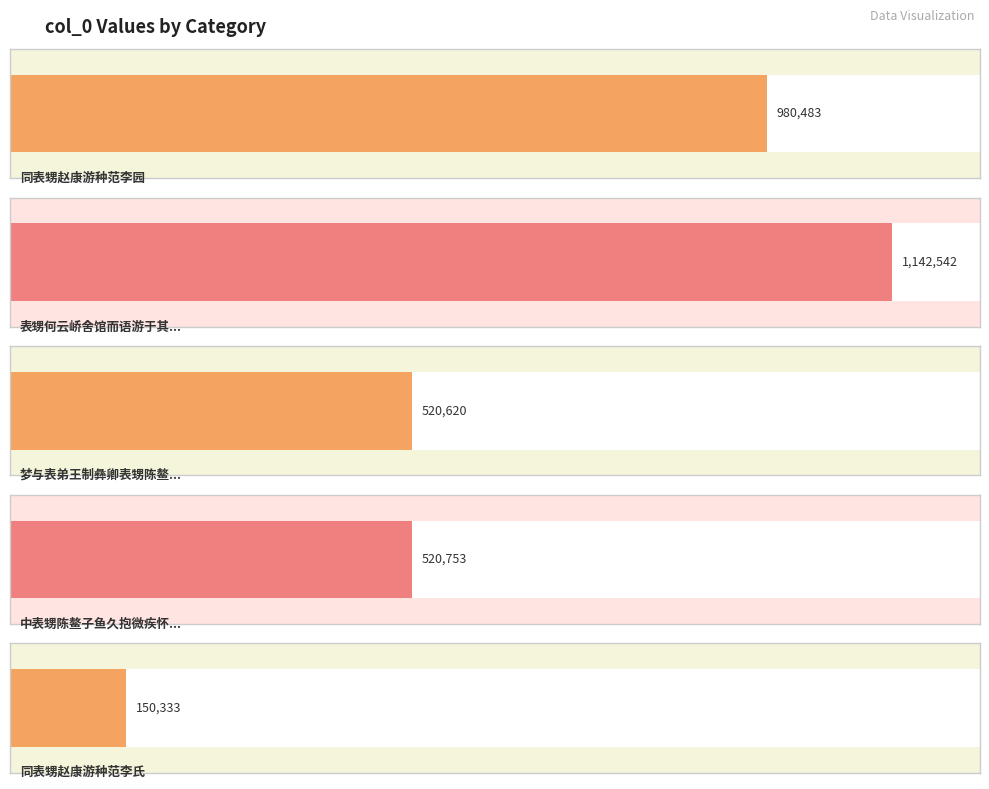

Reading left to right, what are all the values shown in this chart?

同表甥赵康游种范李园=980483	表甥何云峤舍馆而语游于其行赠之以诗=1142542	梦与表弟王制彝卿表甥陈鳌子鱼散步河曲鳌邀饮其室觉而赋之写似二子=520620	中表甥陈鳌子鱼久抱微疾怀之得句因寄=520753	同表甥赵康游种范李氏=150333